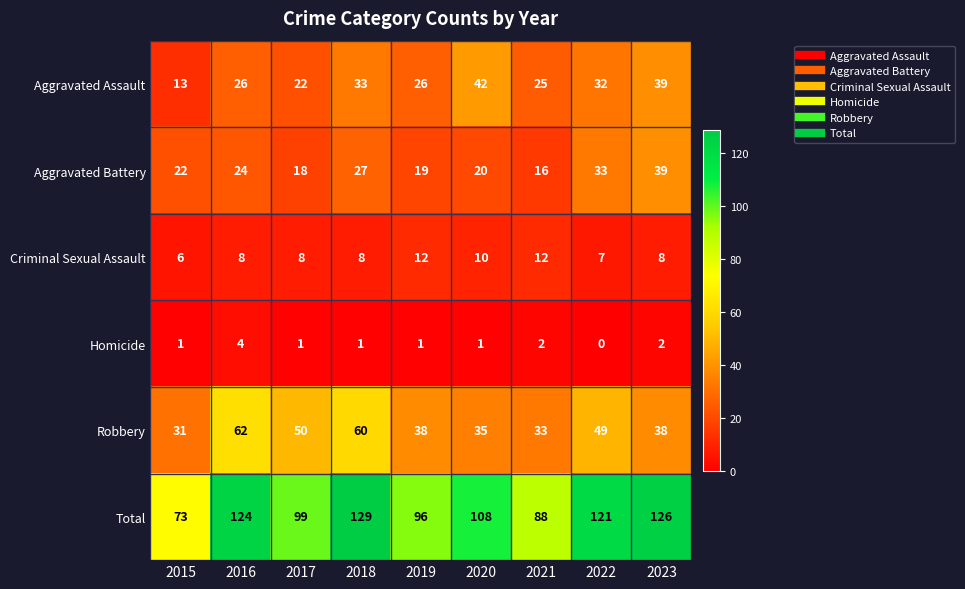

How many categories are shown in the chart?

9